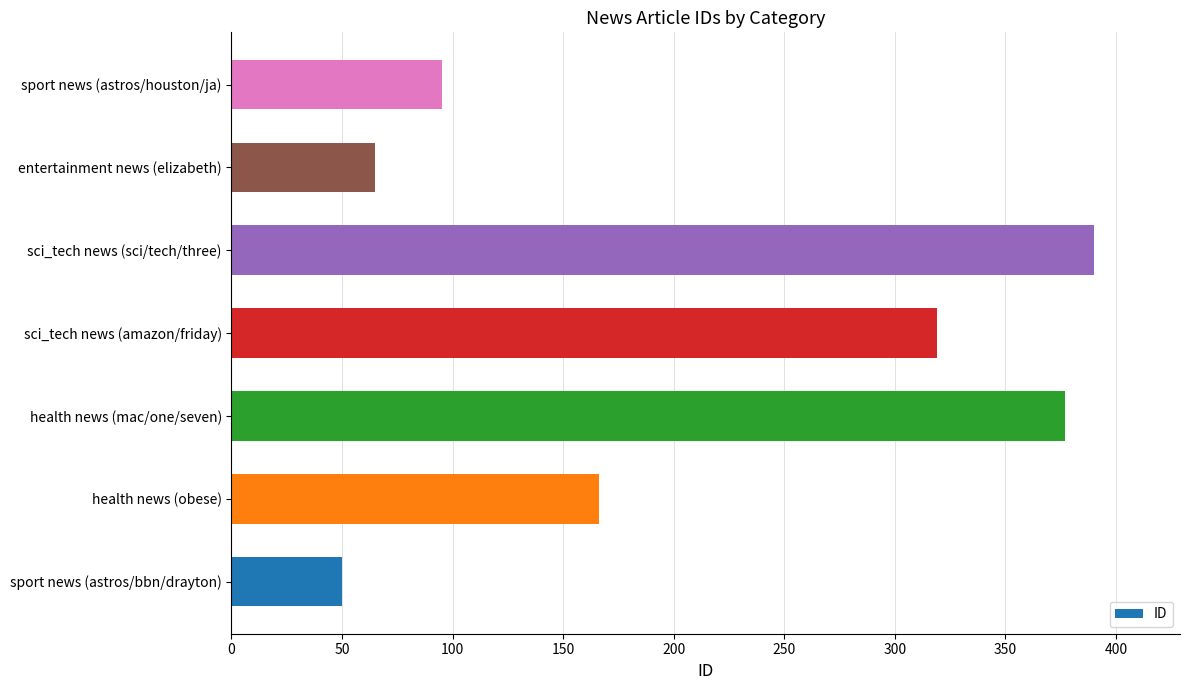

Is it true that the value at sport news (astros/houston/ja) is 49?

False